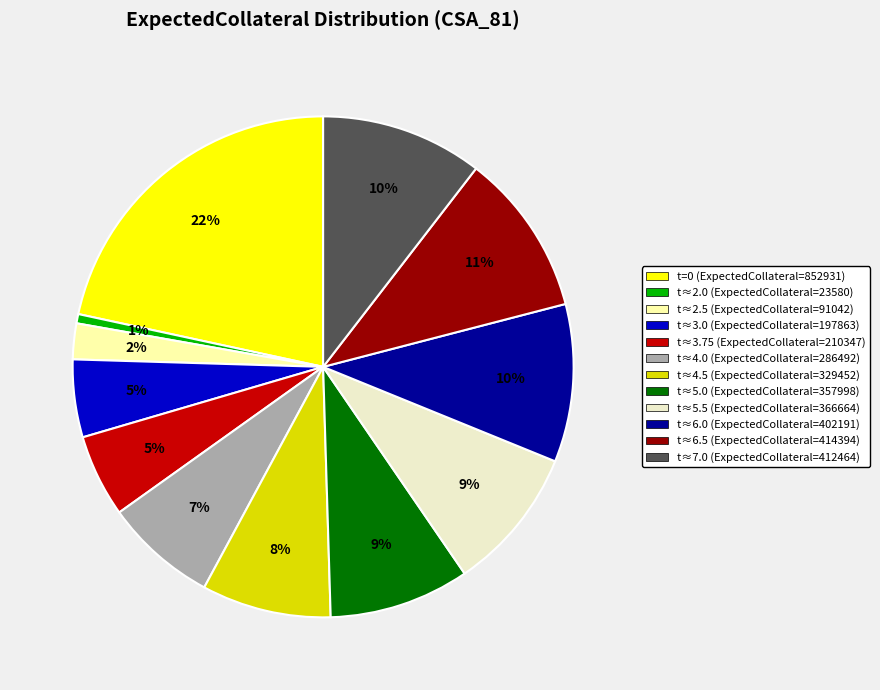

To the nearest percent, what is the average slice percentage?

8%